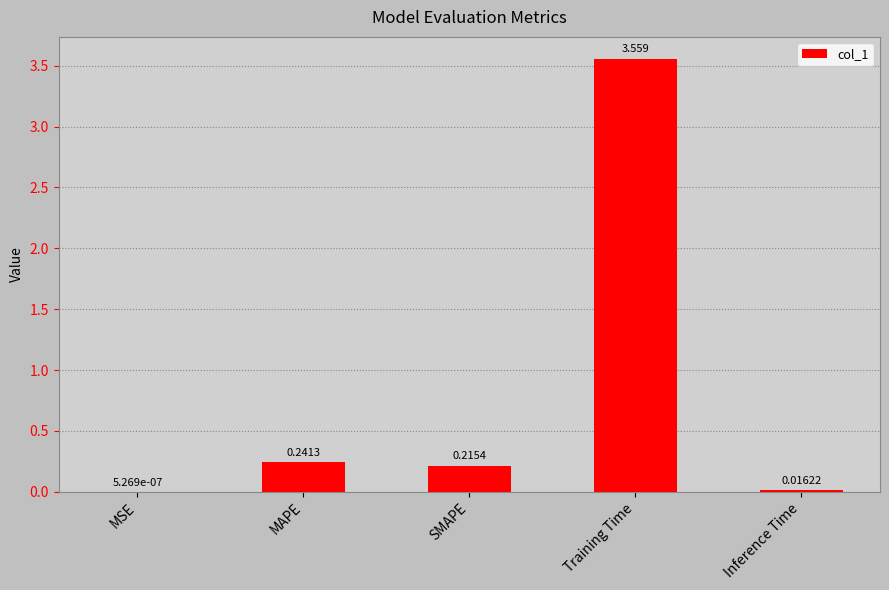

What is the change in value from MSE to Training Time?

+3.6